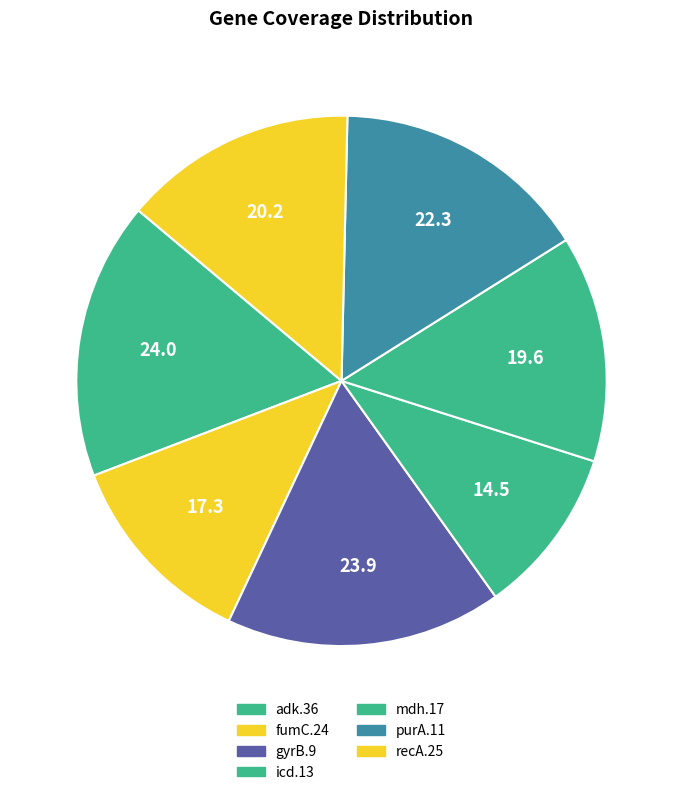

To the nearest percent, what is the average slice percentage?

14%